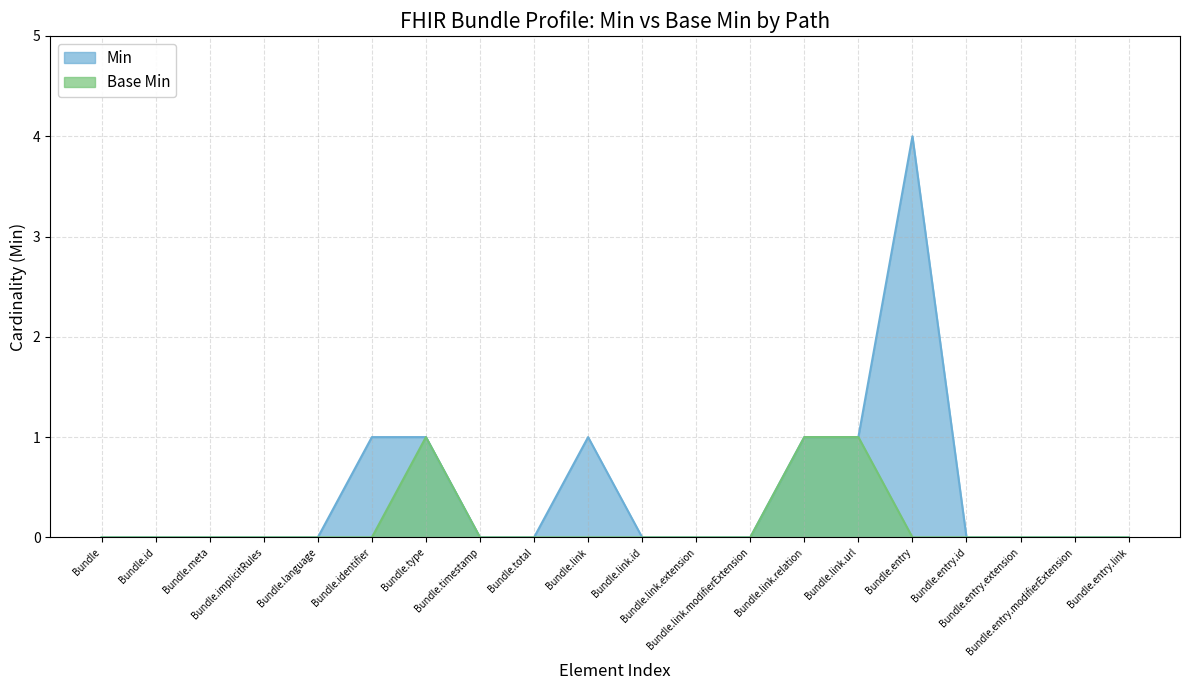

Between Bundle.total and Bundle.link.extension, which series saw the biggest shift?

Min